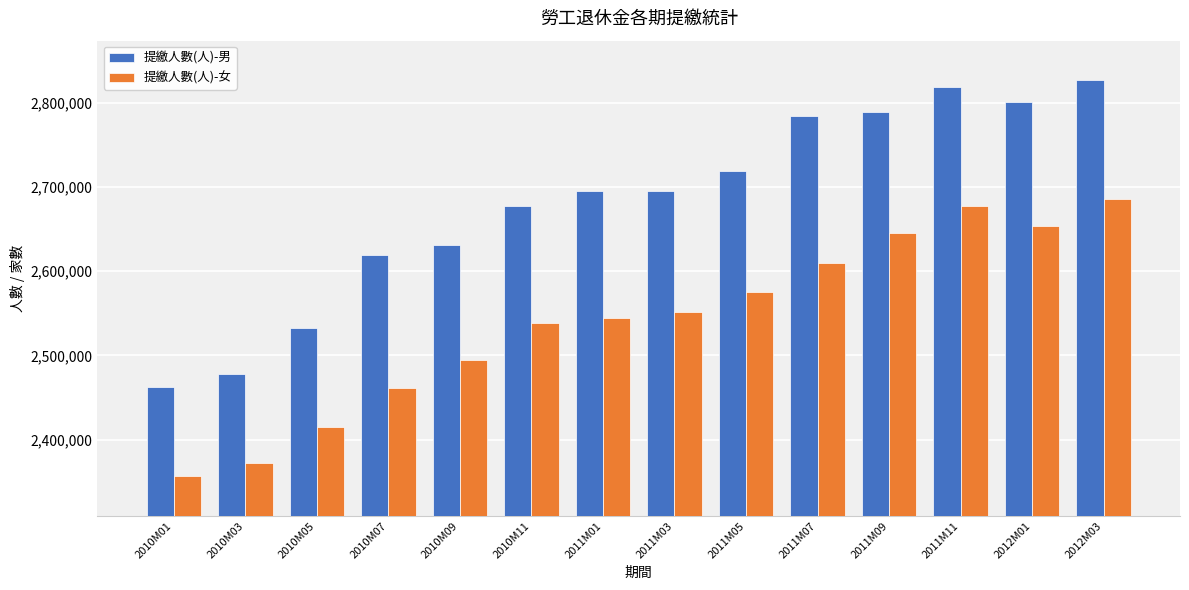

At how many categories does at least one series exceed 2472283?

13